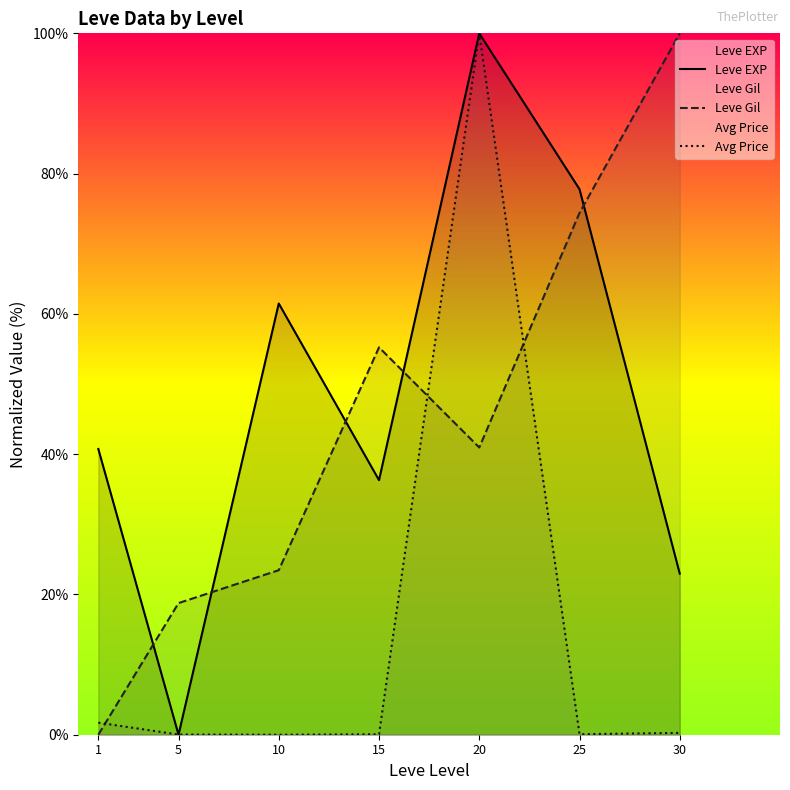

How many interior local valleys does the Leve Gil series have?

1